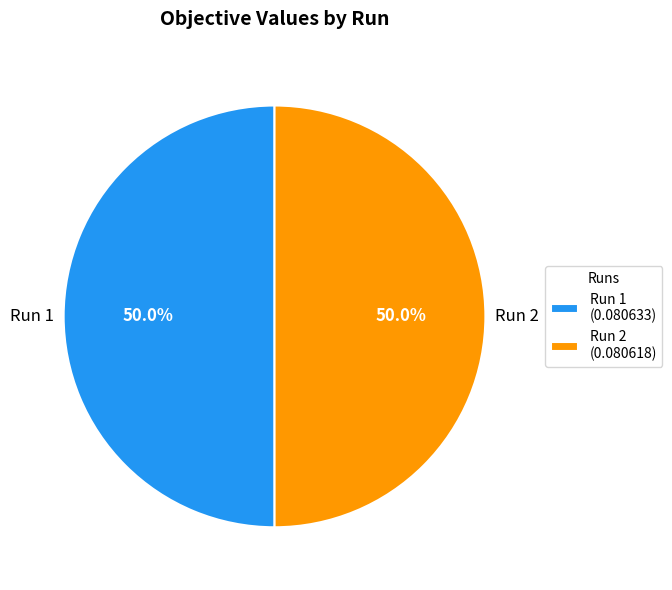

How many segments does this pie chart have?

2